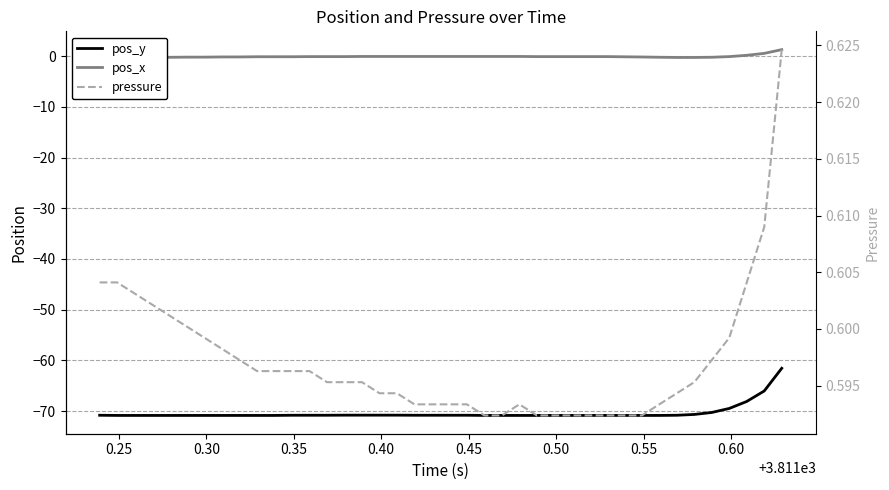

How many times do pos_x and pressure cross each other?

1